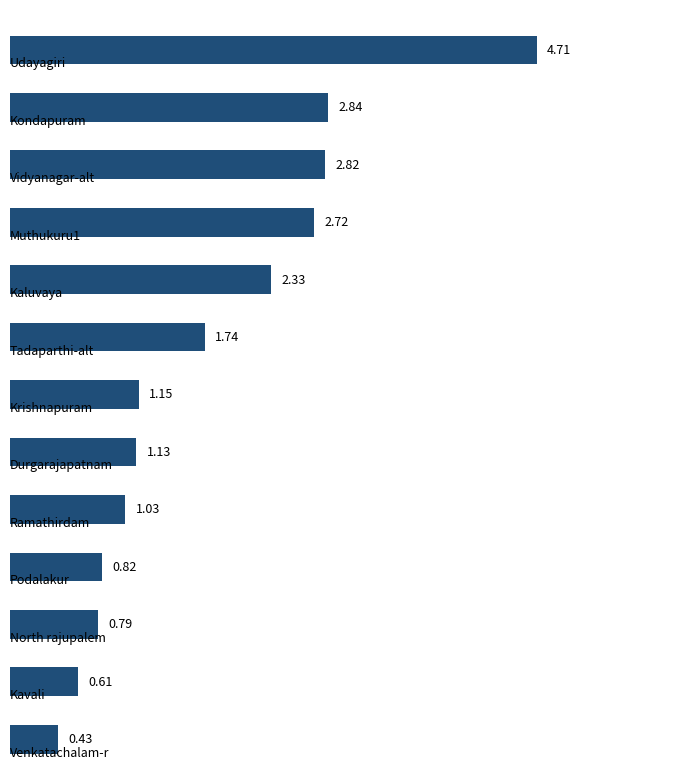

What is the difference between the maximum and minimum values?

4.3